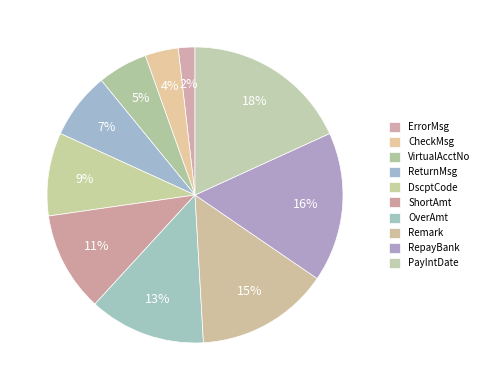

How many slices are in this pie chart?

10